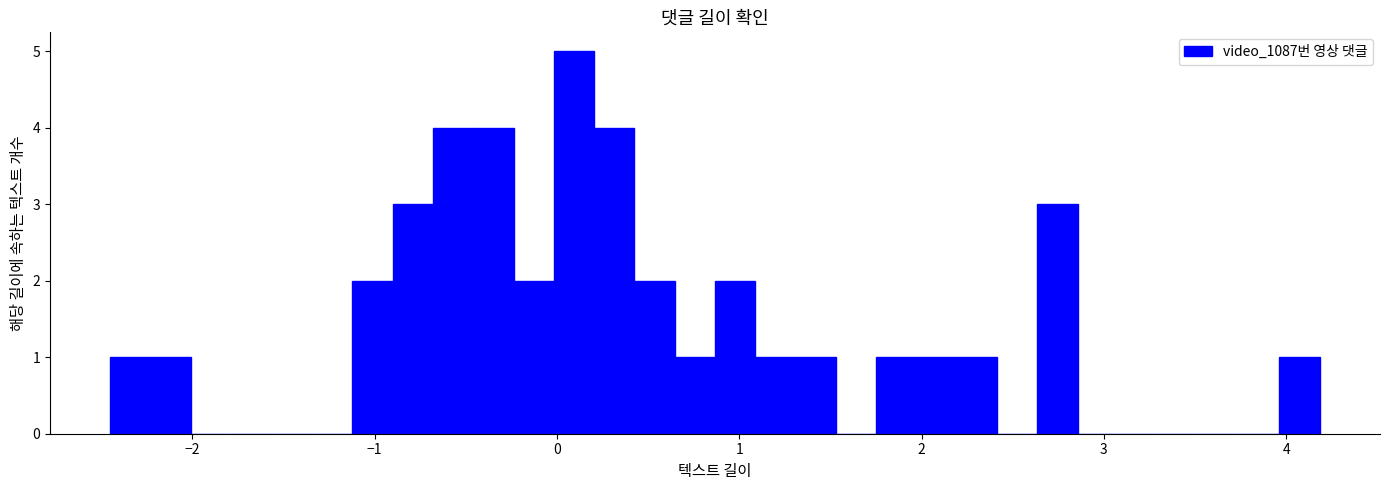

Read against the x-axis, roughly where is the centre of the tallest bar?

0.1